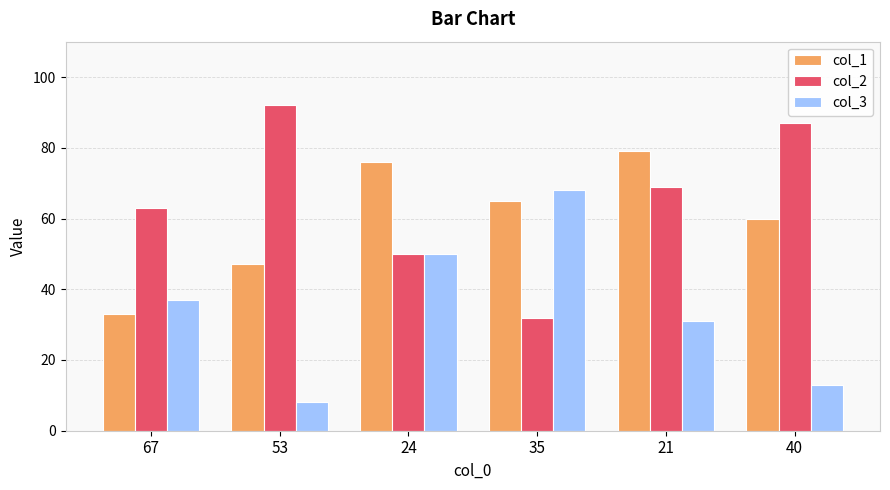

Is it true that col_1 equals 46 at 67?

False